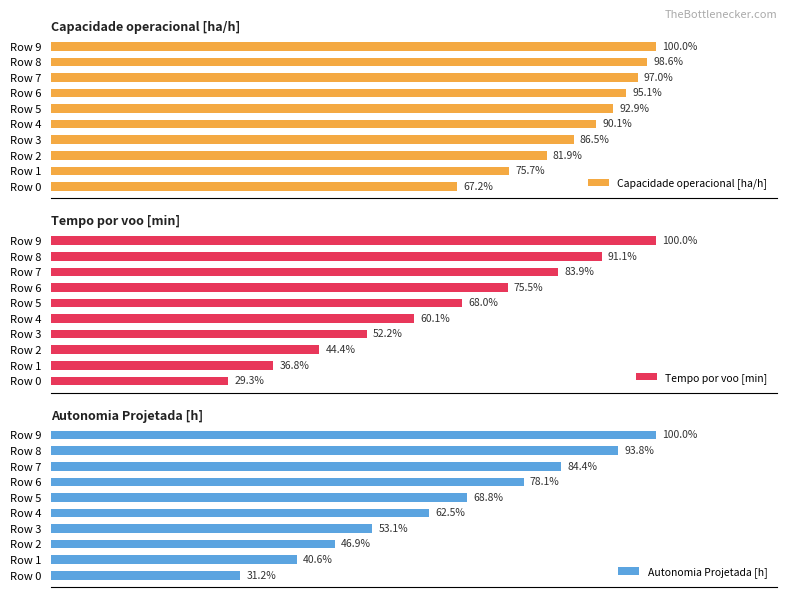

Rank the categories by Capacidade operacional [ha/h] value from highest to lowest.

Row 9, Row 8, Row 7, Row 6, Row 5, Row 4, Row 3, Row 2, Row 1, Row 0